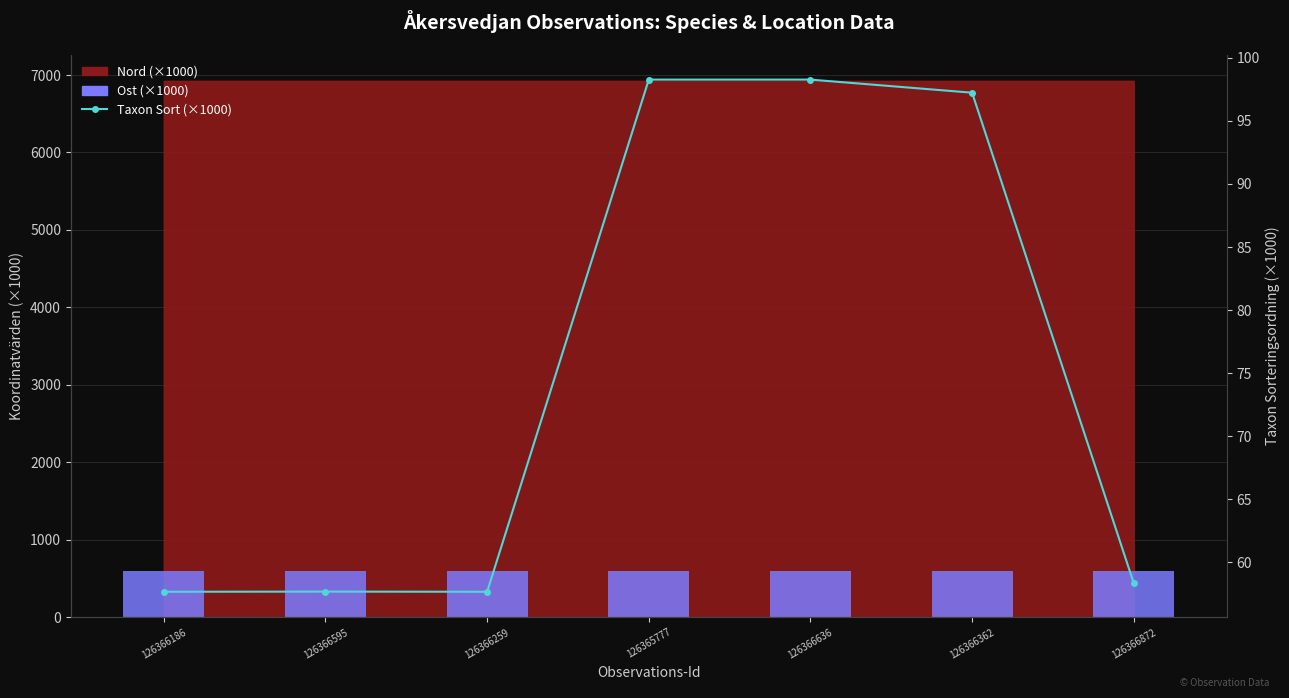

Rank the categories by Taxon Sort (×1000) value from highest to lowest.

126365777, 126366636, 126366362, 126366872, 126366595, 126366186, 126366259